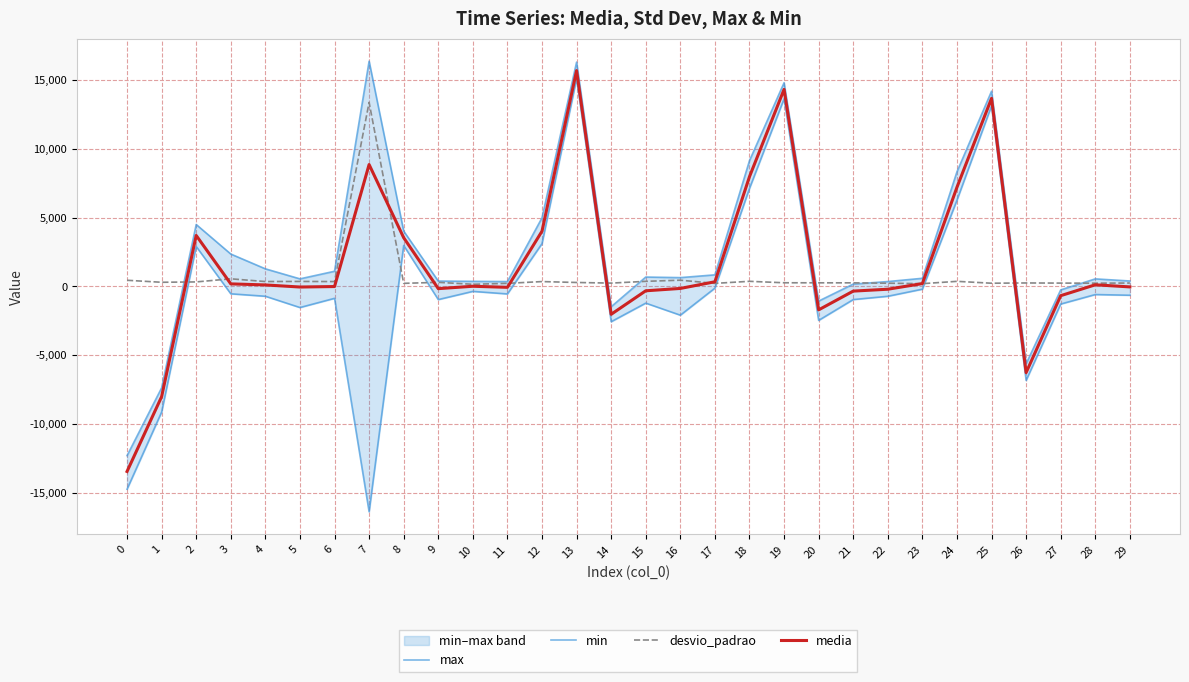

What is the difference between the media values at 14 and 18?

10006.6